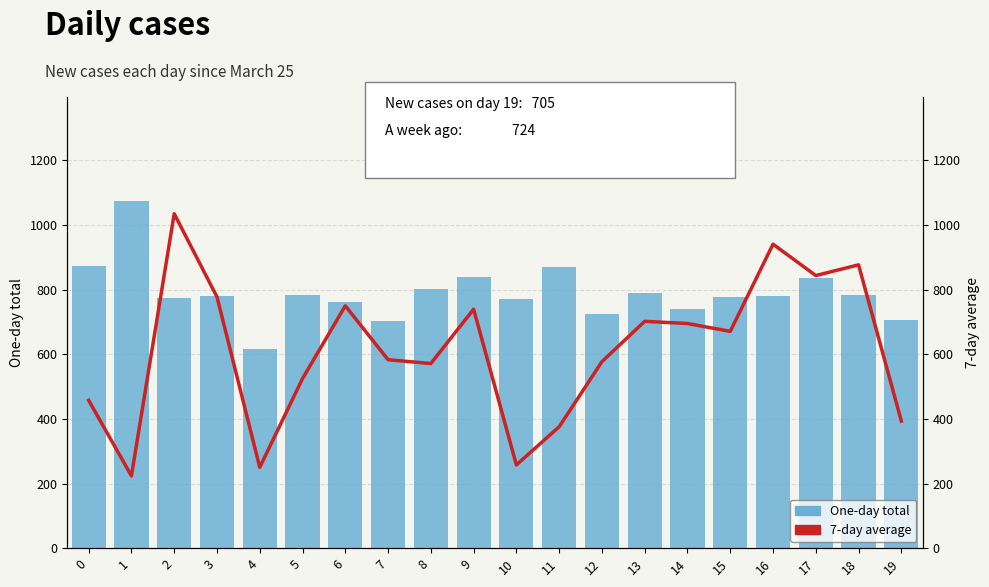

Which label corresponds to the largest value in the chart?

1